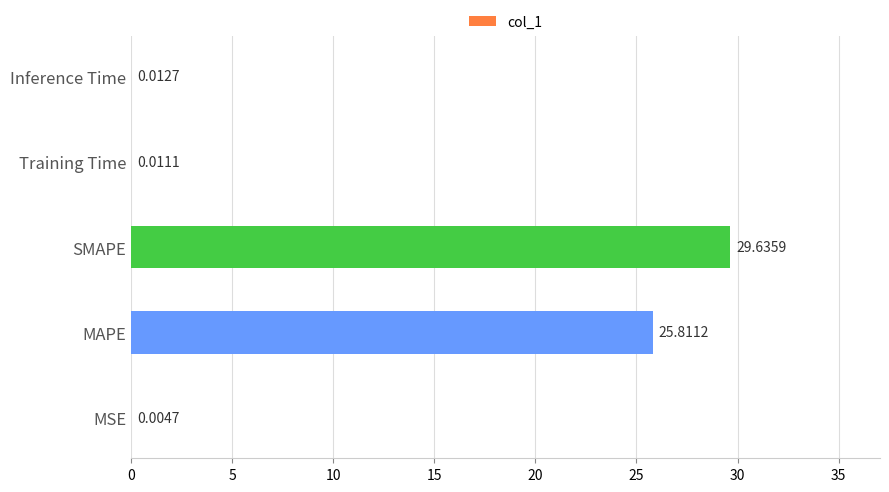

What is the sum of all values?

55.5